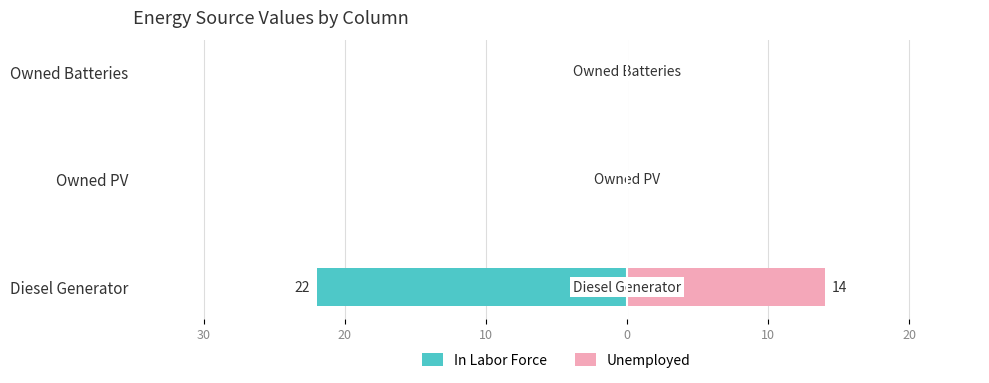

Which series changed the most between Diesel Generator and Owned Batteries?

In Labor Force